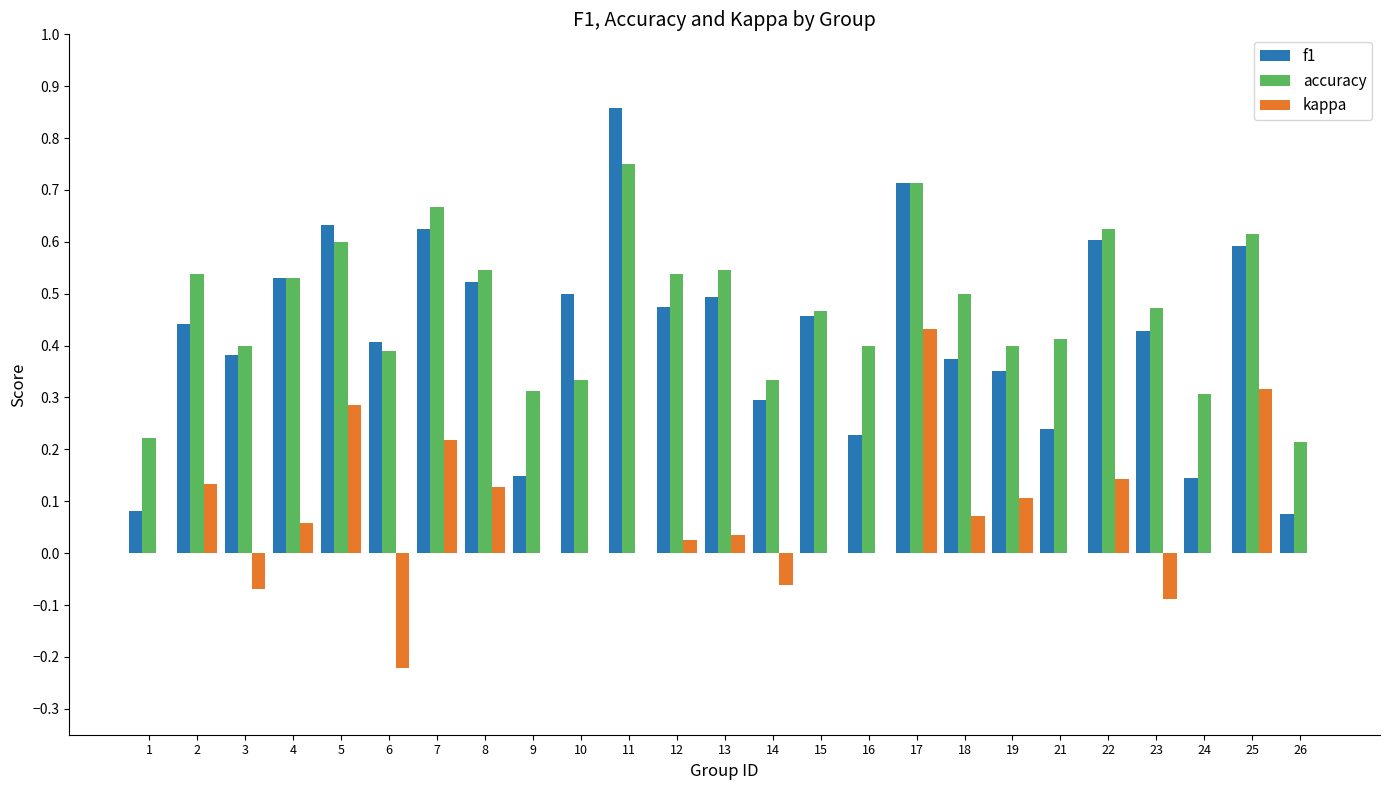

What is the sum of all f1 values?

10.6